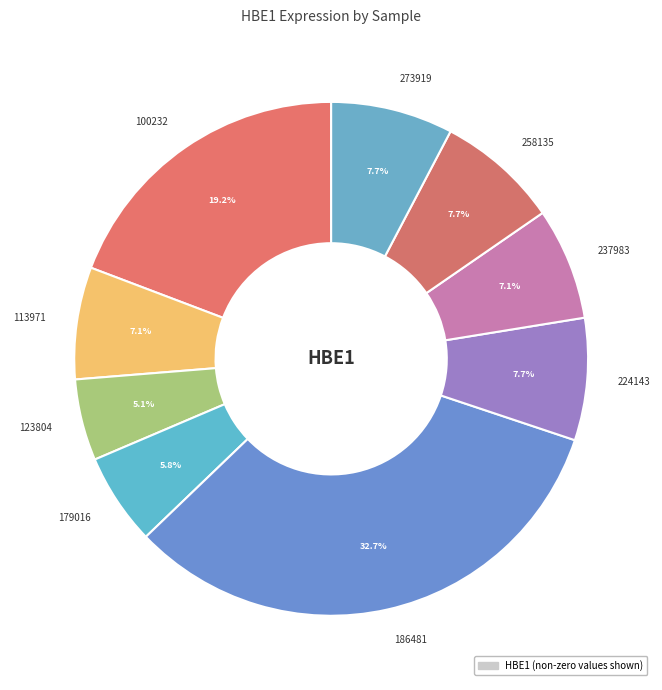

The 179016 slice represents 6% of the pie. True or false?

True